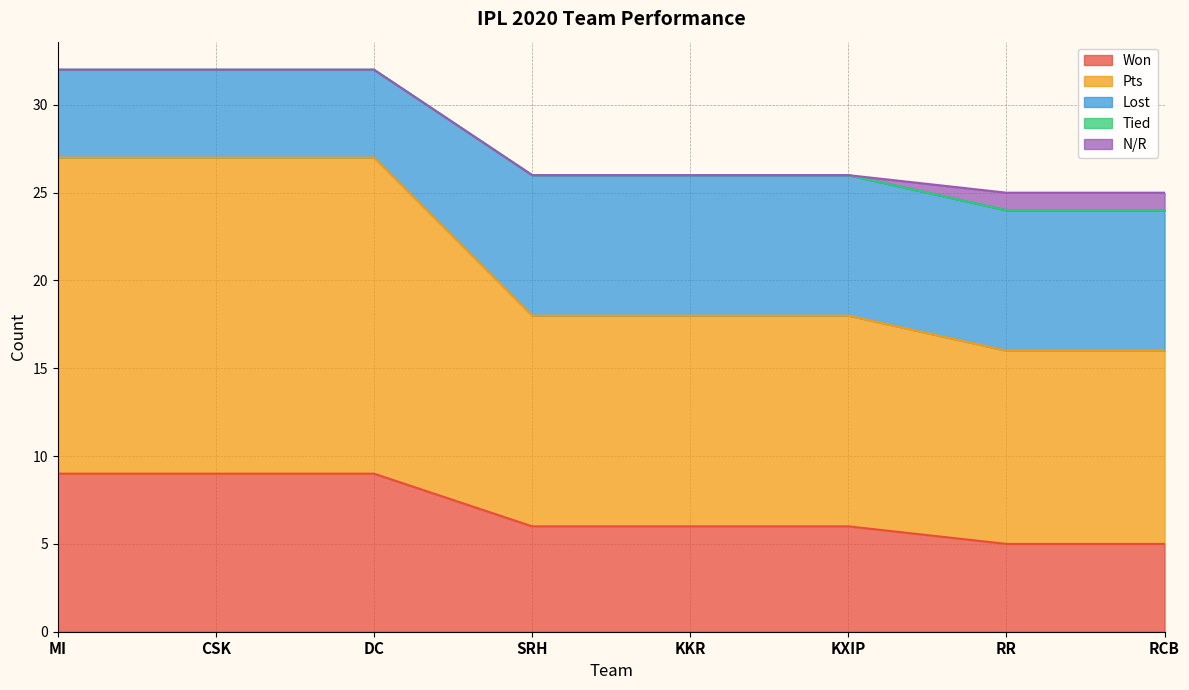

Which series has the largest total across all categories?

Pts